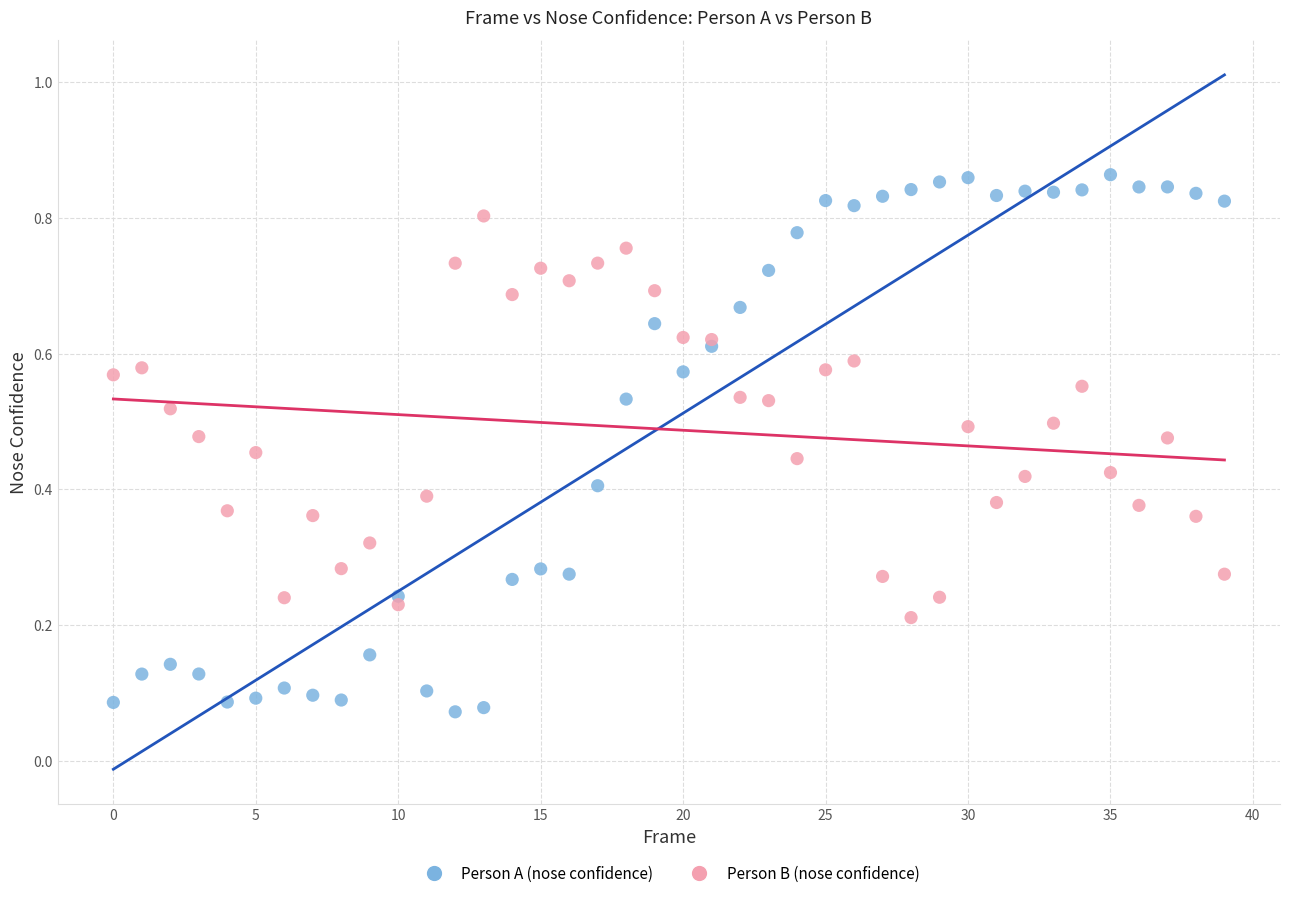

What are all the series names shown in the legend?

Person A (nose confidence), Person B (nose confidence)